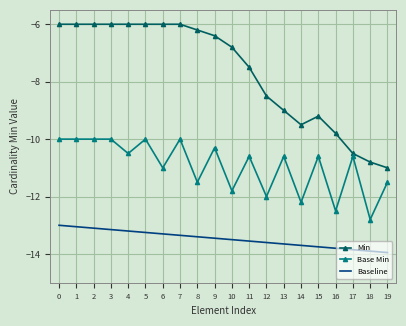

The value of Min at 19 is -11.0. True or false?

True